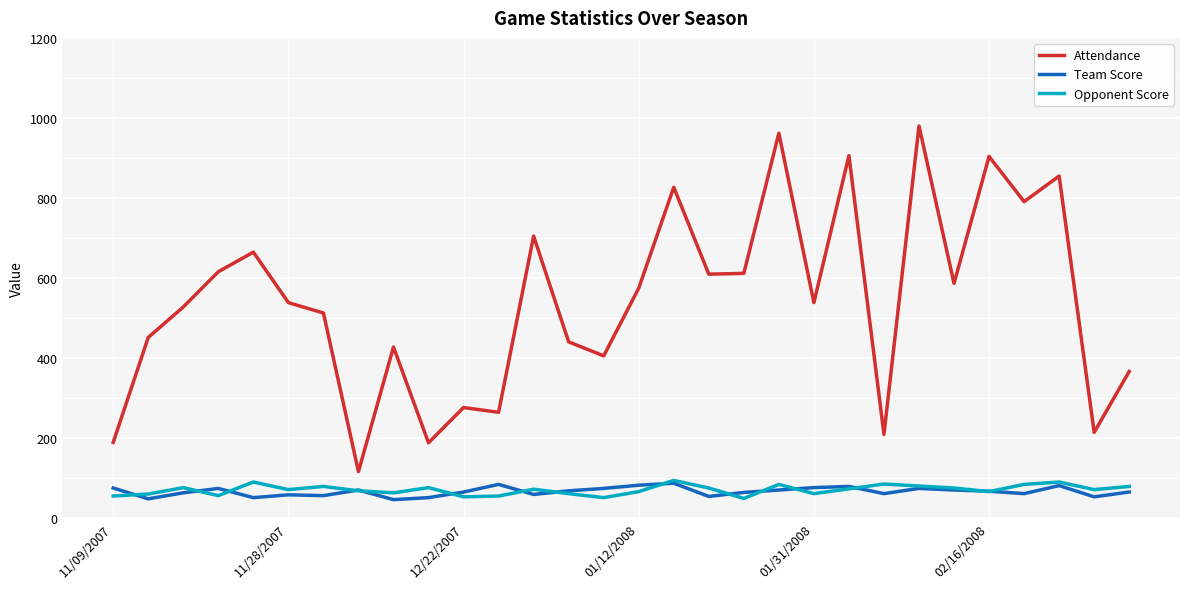

True or false: Team Score and Attendance intersect in this chart.

False